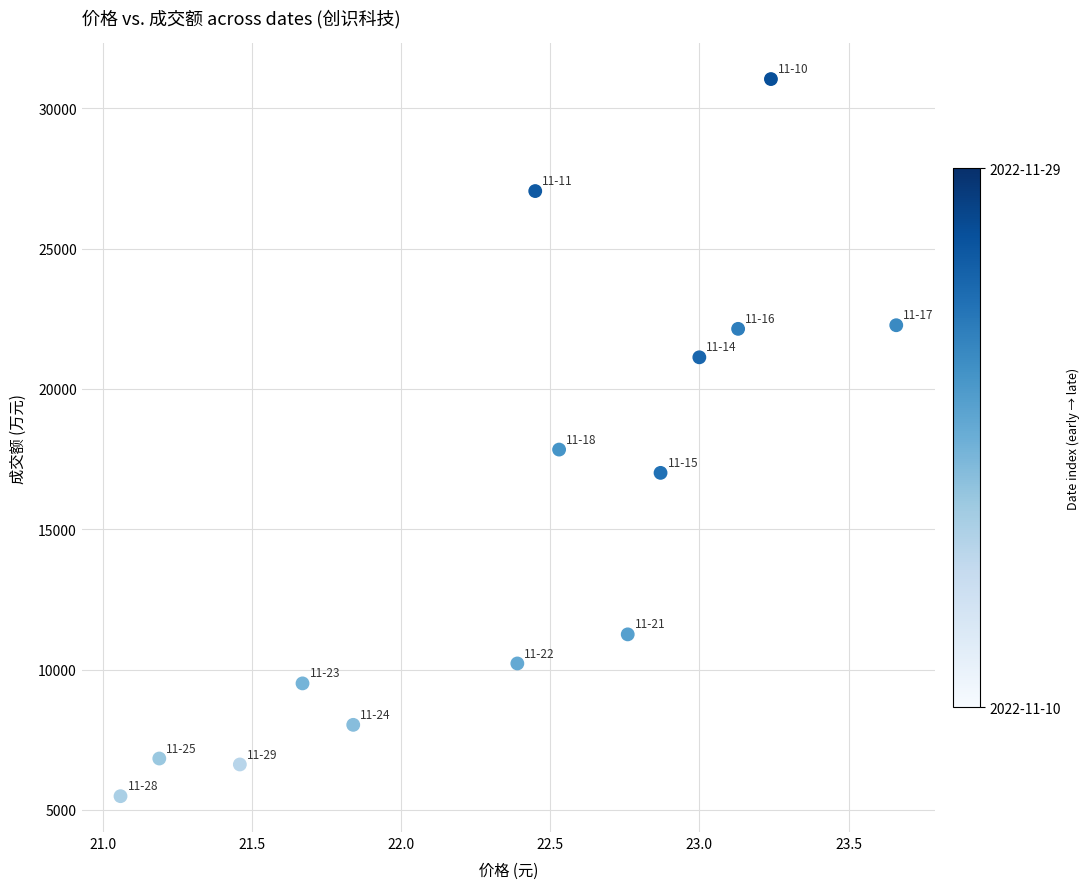

What Y value in the scatter plot is closest to 18265?

17839